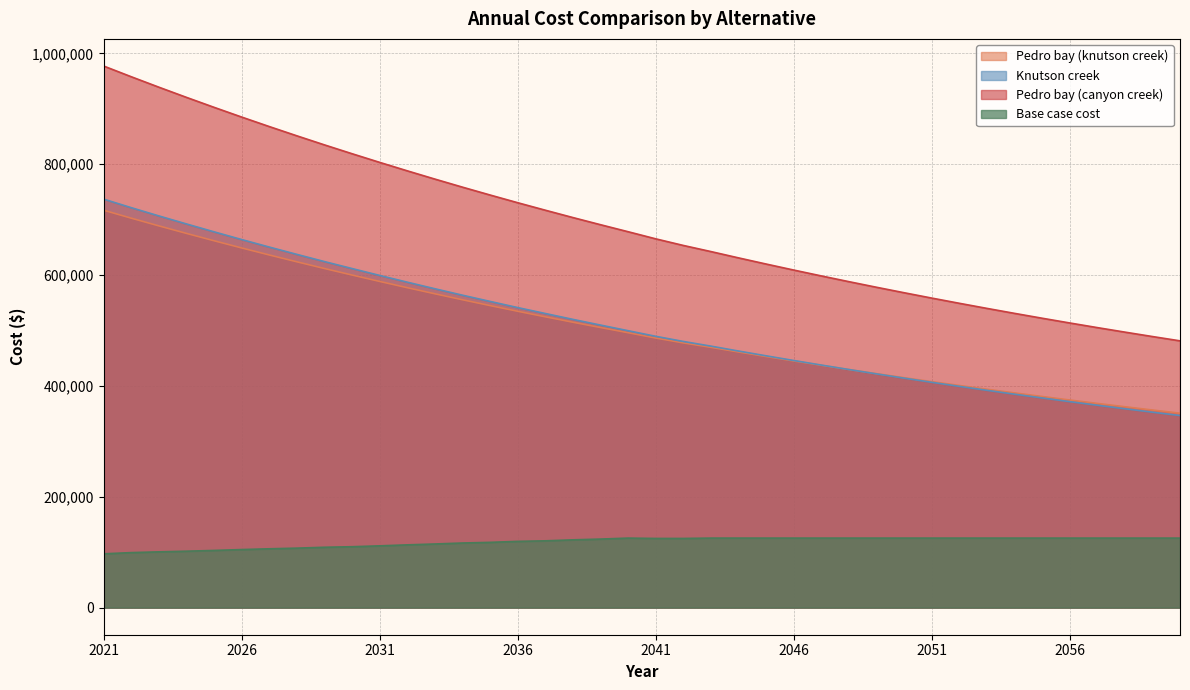

True or false: Pedro bay (canyon creek) and Base case cost cross at least once.

False